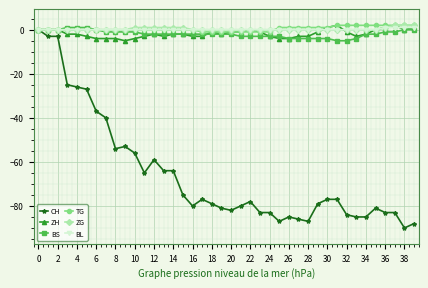

What is the smallest value displayed?

-90